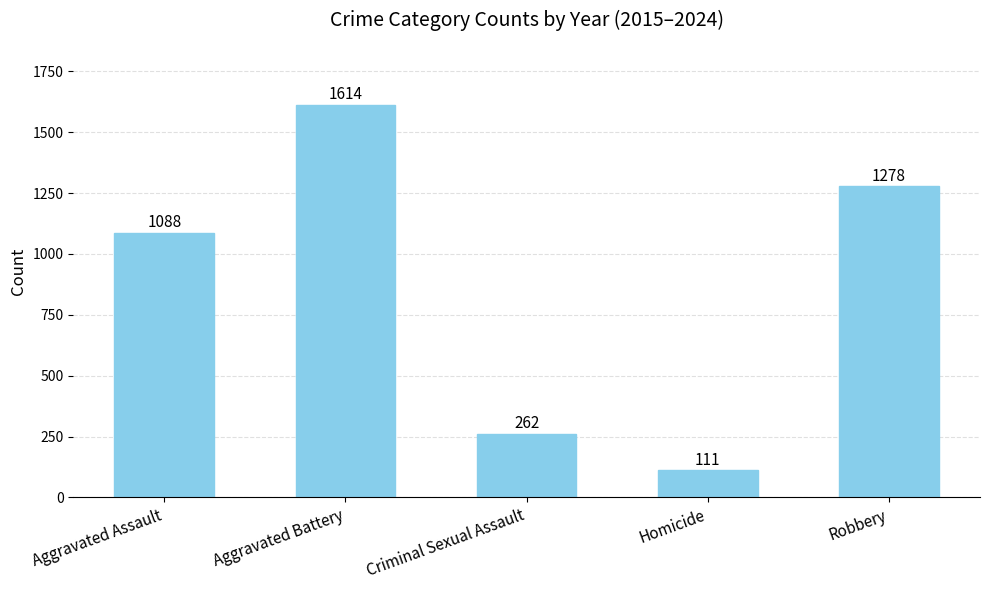

What is the difference between the maximum and minimum values?

1503